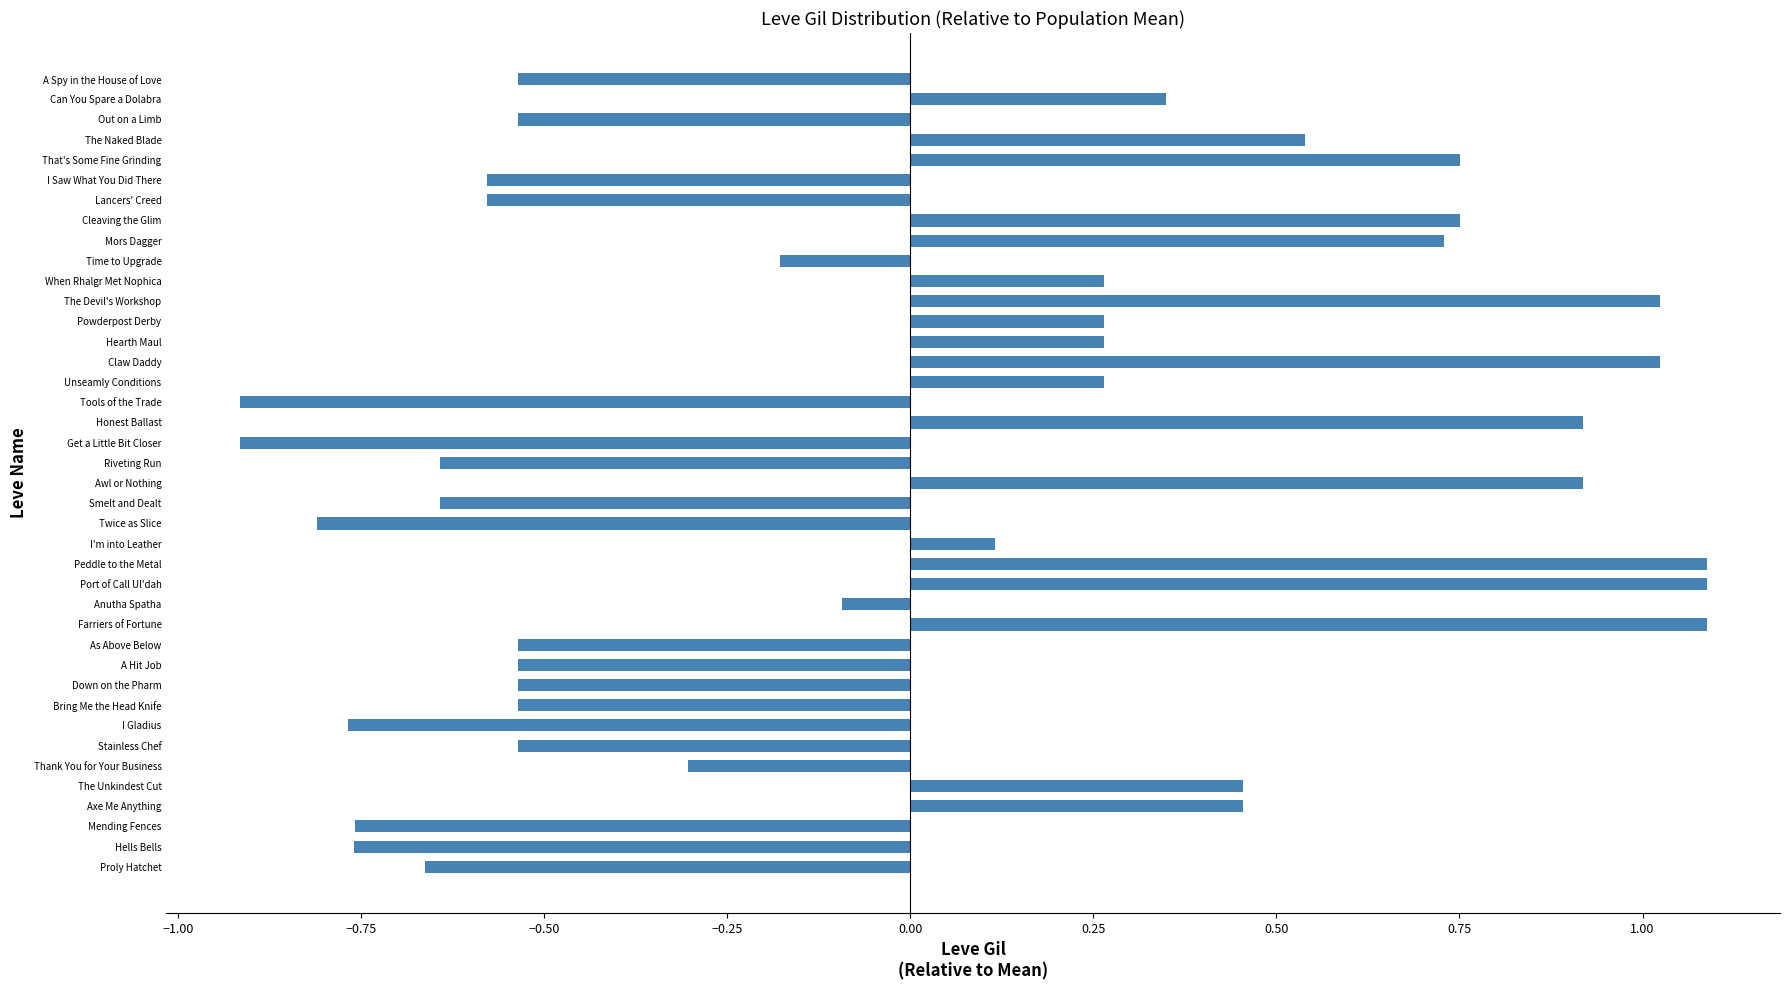

At which label is the value closest to 0?

Anutha Spatha